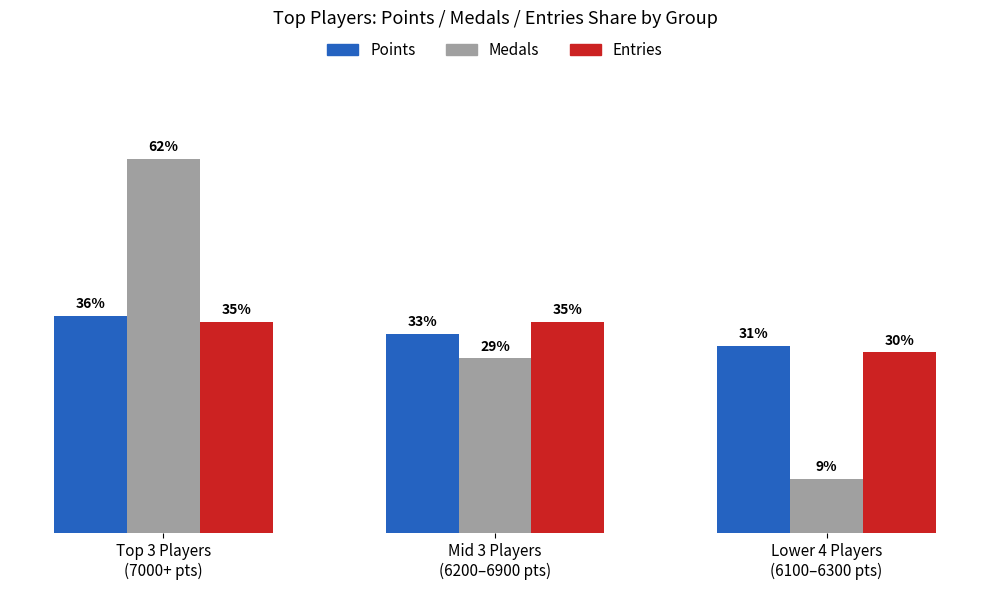

List the series in order of their peak value, highest first.

Medals, Points, Entries